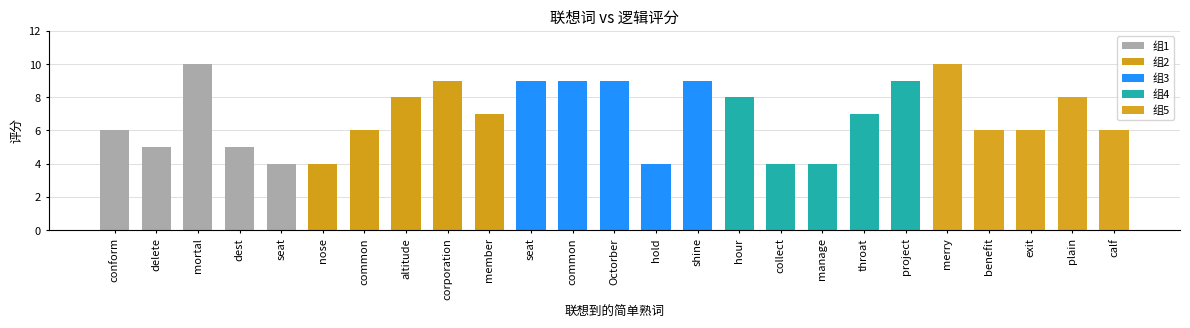

What is the smallest value displayed?

4